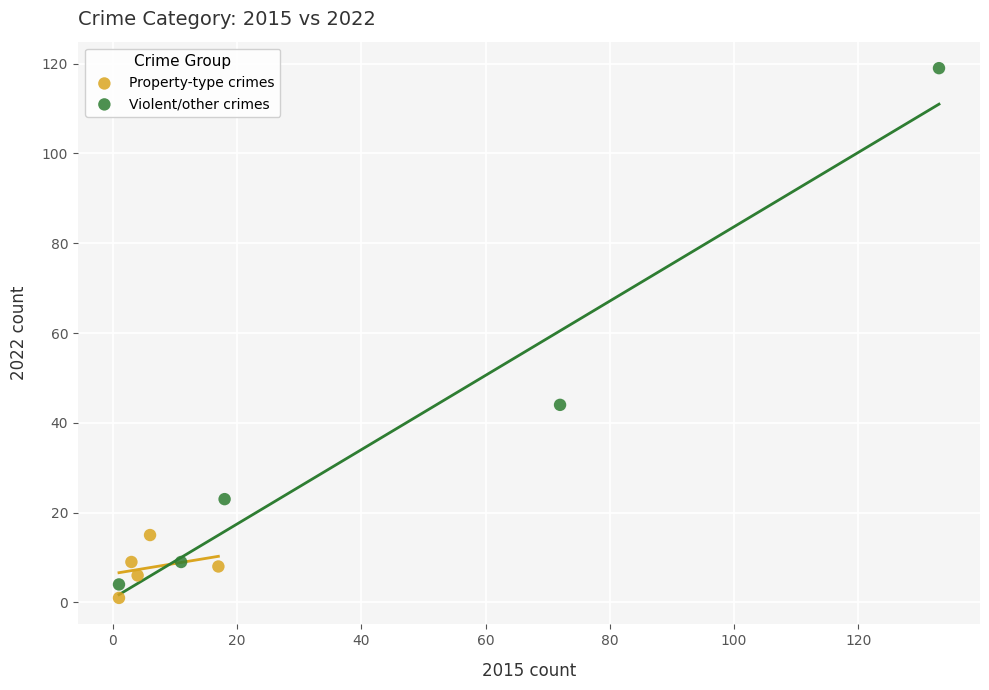

Which series has the largest Y range (max minus min)?

Violent/other crimes